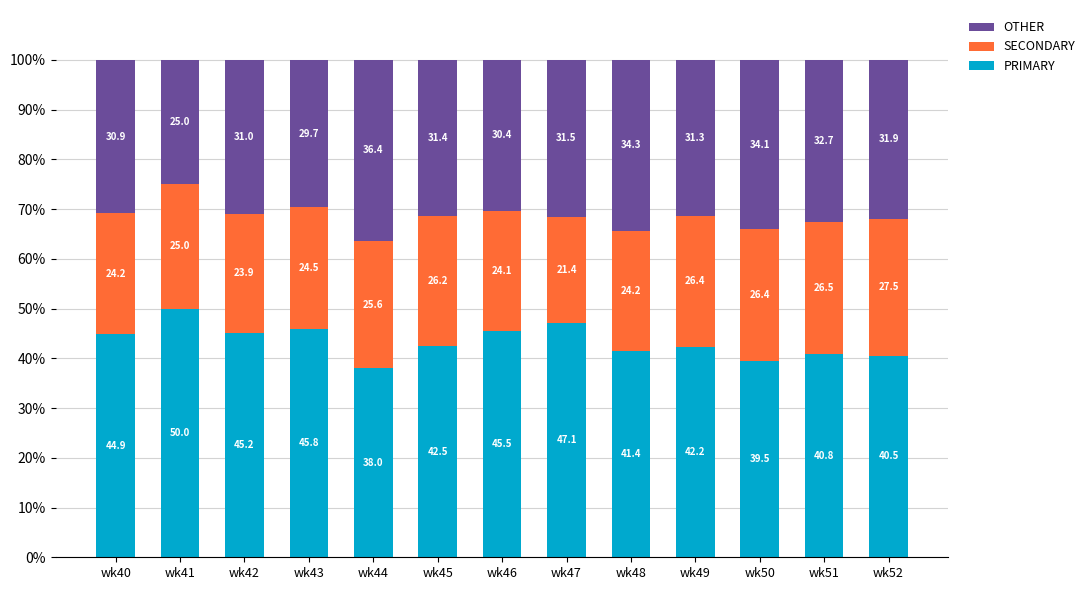

True or false: PRIMARY has a value of 66.4 at wk52.

False